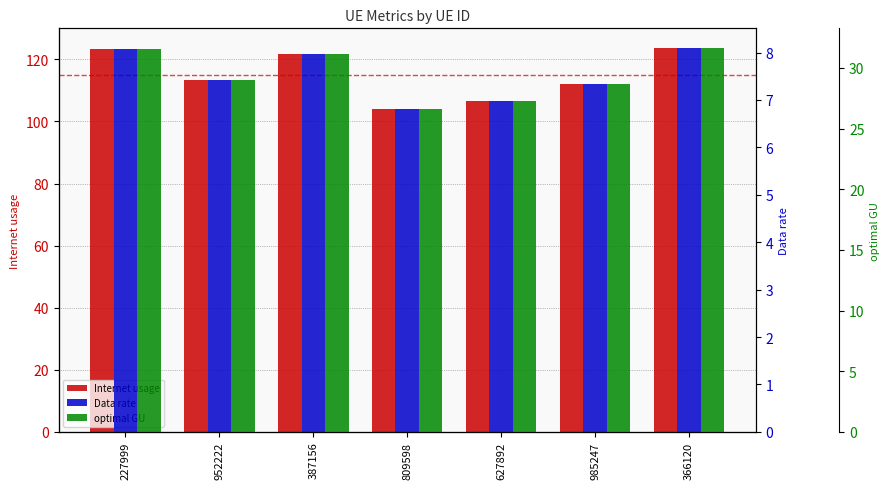

Are the bars horizontal?

No